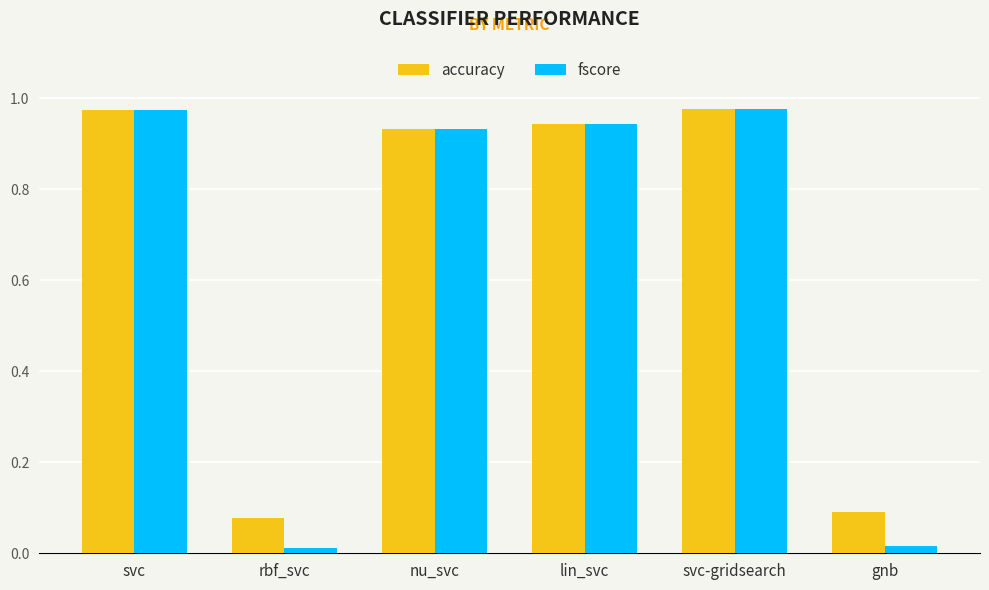

Are the bars grouped side by side (vs. stacked)?

Yes